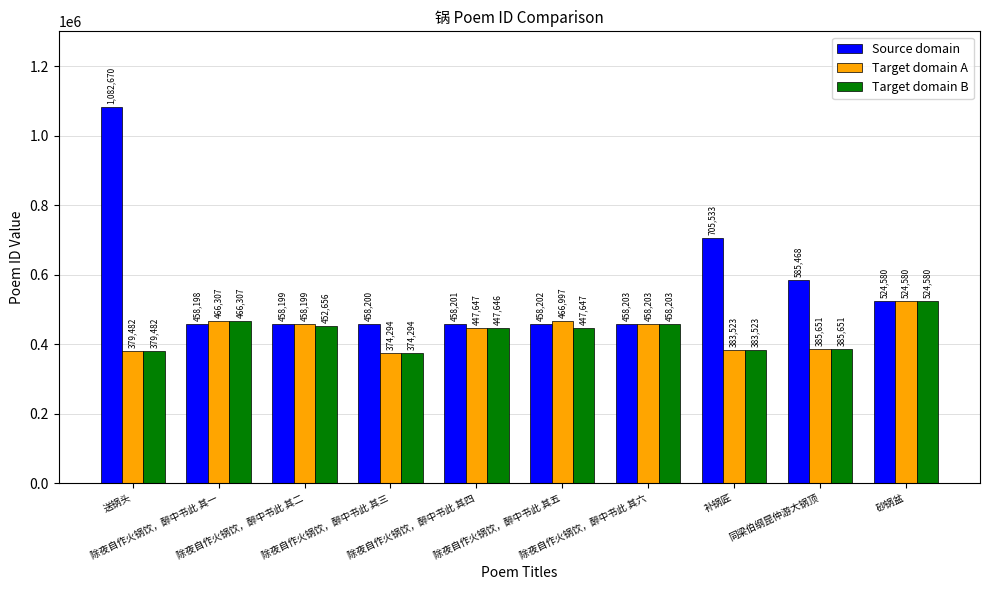

What is the difference between the Target domain A values at 除夜自作火锅饮，醉中书此 其五 and 除夜自作火锅饮，醉中书此 其一?

690